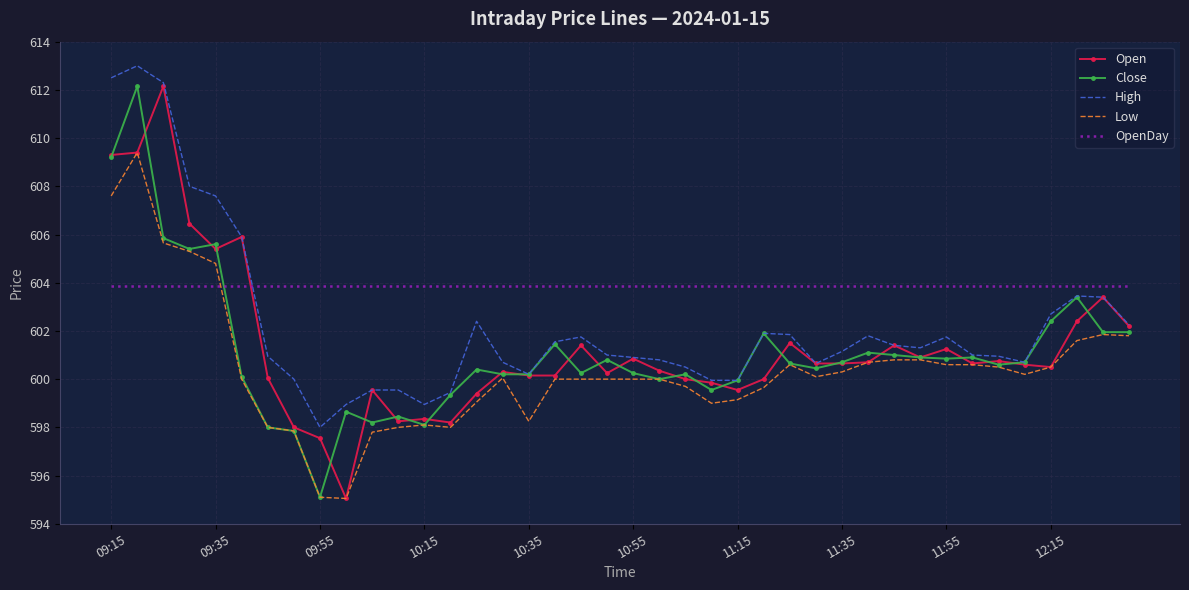

What is the maximum value shown in the chart?

613.0